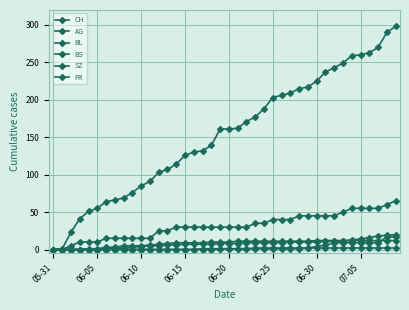

Does the chart have visible grid lines?

Yes